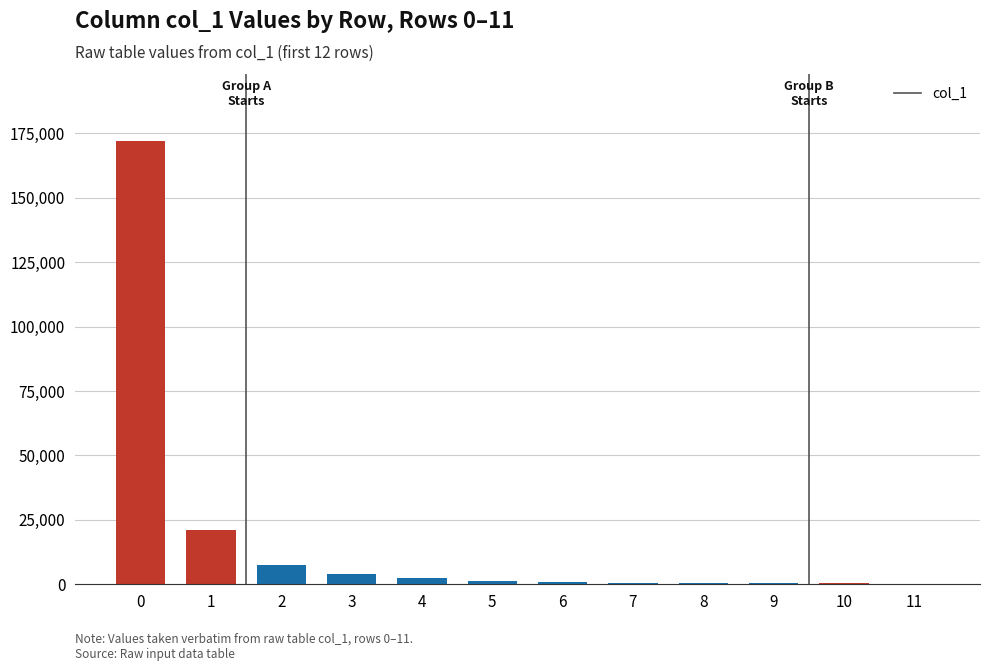

What is the sum of all values?

211290